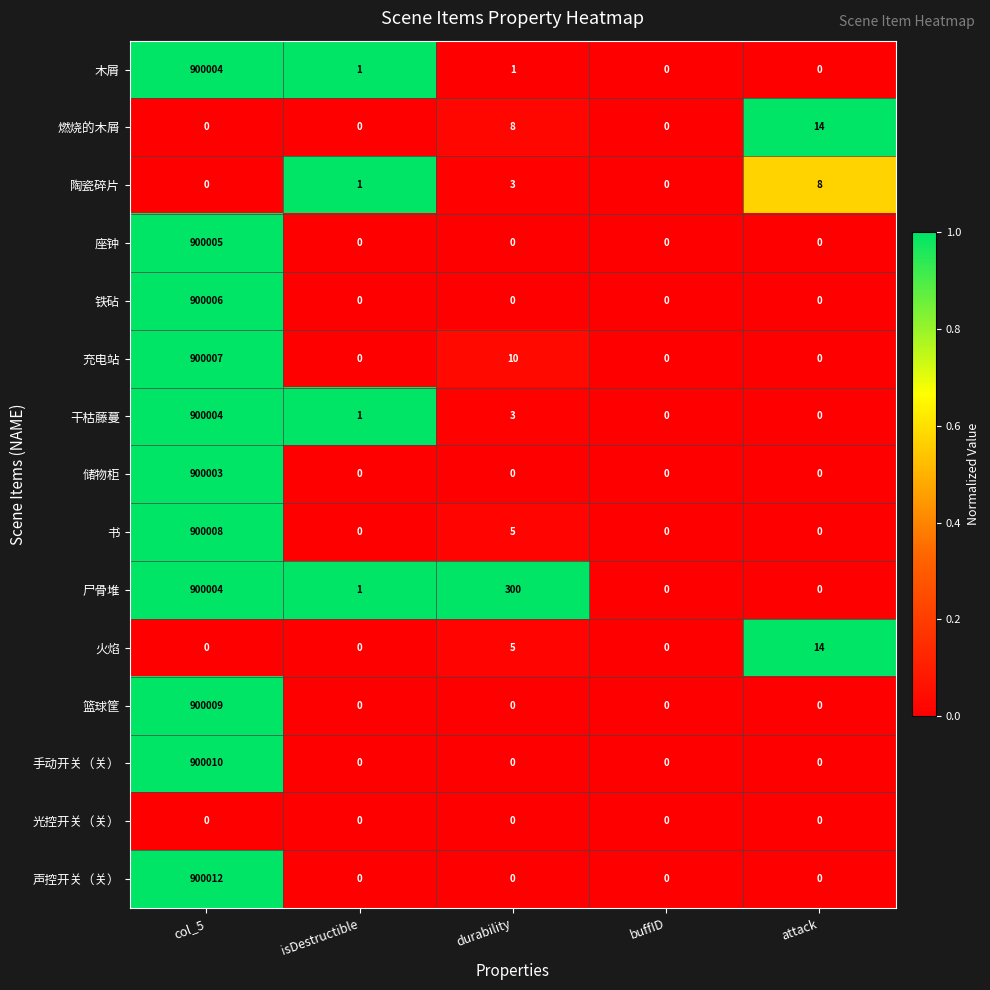

Where is 充电站 nearest to the value 450003?

durability